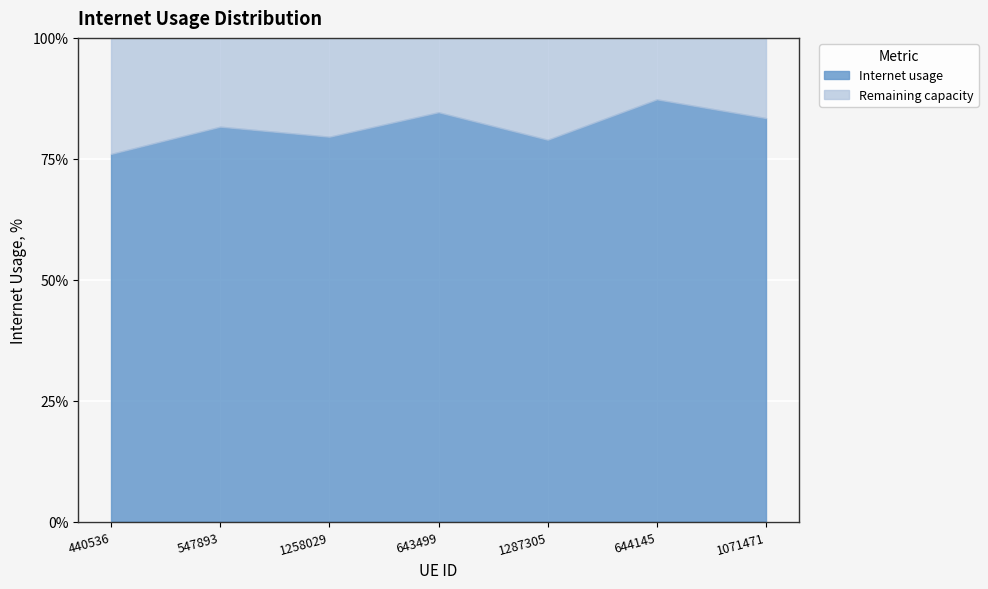

Rank the categories by value from highest to lowest.

644145, 643499, 1071471, 547893, 1258029, 1287305, 440536